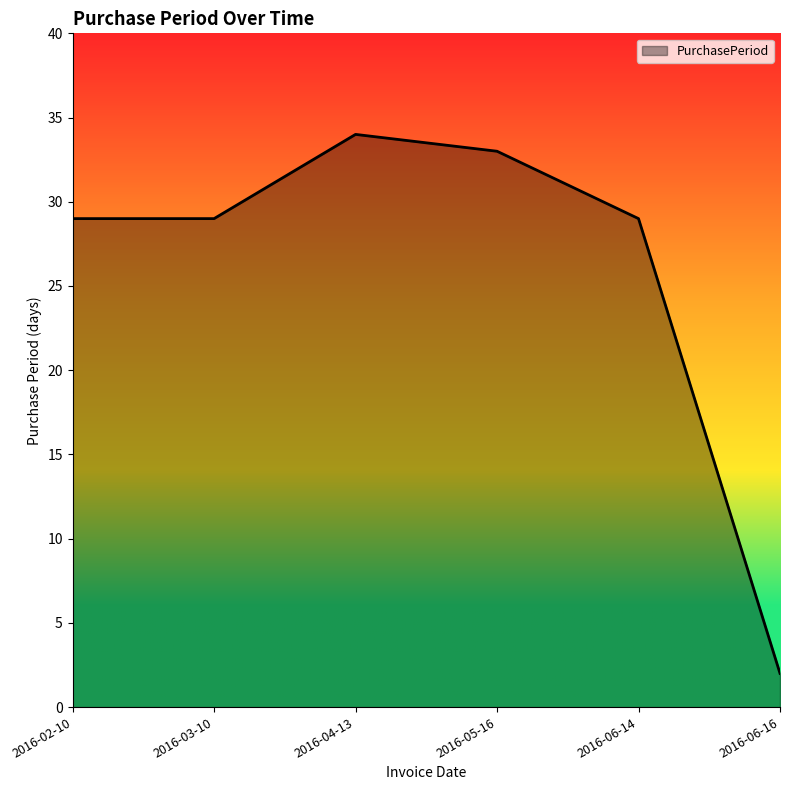

What is the average value?

26